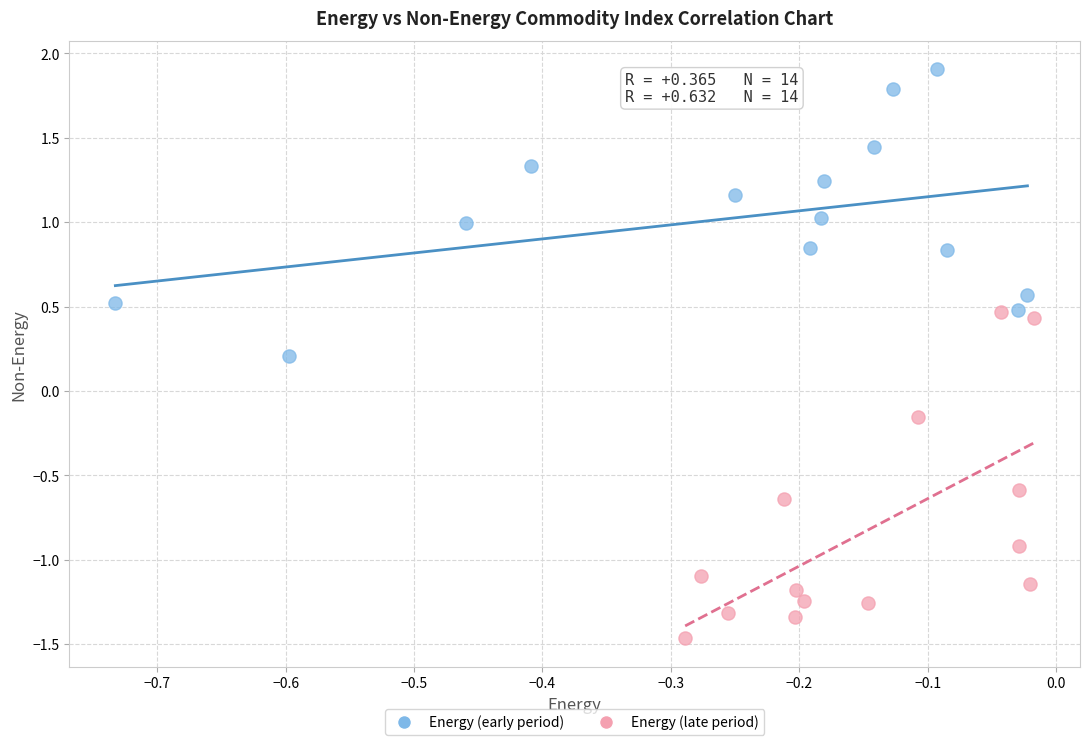

Which series reaches the maximum Y coordinate?

Energy (early period)